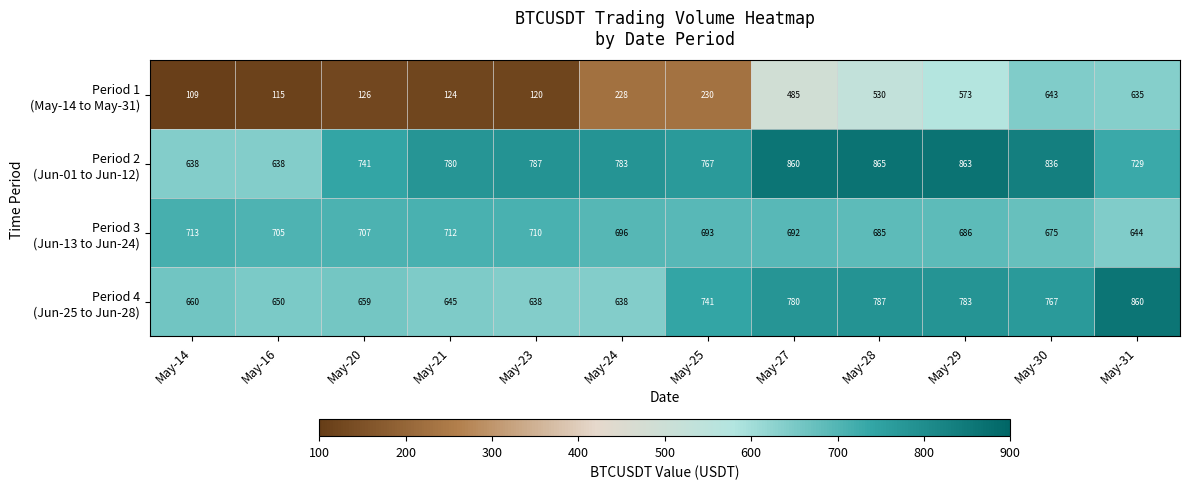

What is the difference between the highest and lowest values at May-29?

290